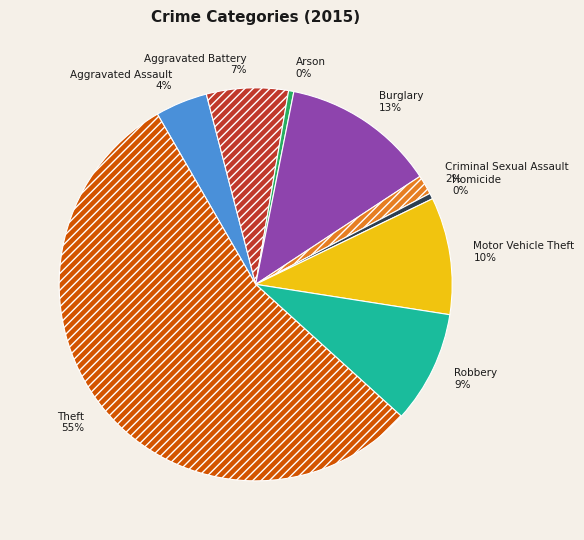

How many slices are in this pie chart?

9